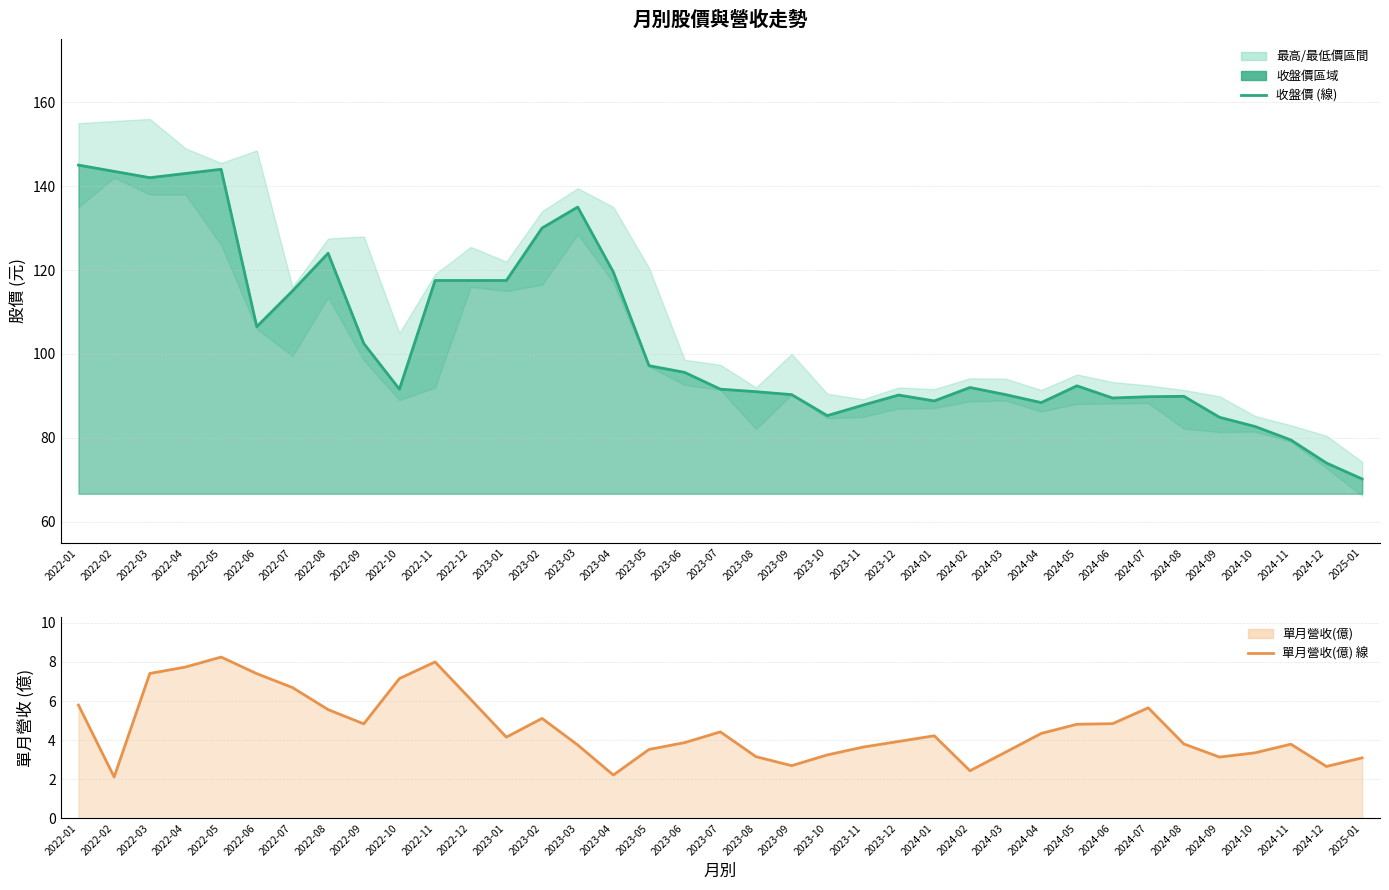

Rank the categories by 單月營收(億) 線 value from highest to lowest.

2022-05, 2022-11, 2022-04, 2022-03, 2022-06, 2022-10, 2022-07, 2022-12, 2022-01, 2024-07, 2022-08, 2023-02, 2024-06, 2022-09, 2024-05, 2023-07, 2024-04, 2024-01, 2023-01, 2023-12, 2023-06, 2024-08, 2024-11, 2023-03, 2023-11, 2023-05, 2024-03, 2024-10, 2023-10, 2023-08, 2024-09, 2025-01, 2023-09, 2024-12, 2024-02, 2023-04, 2022-02